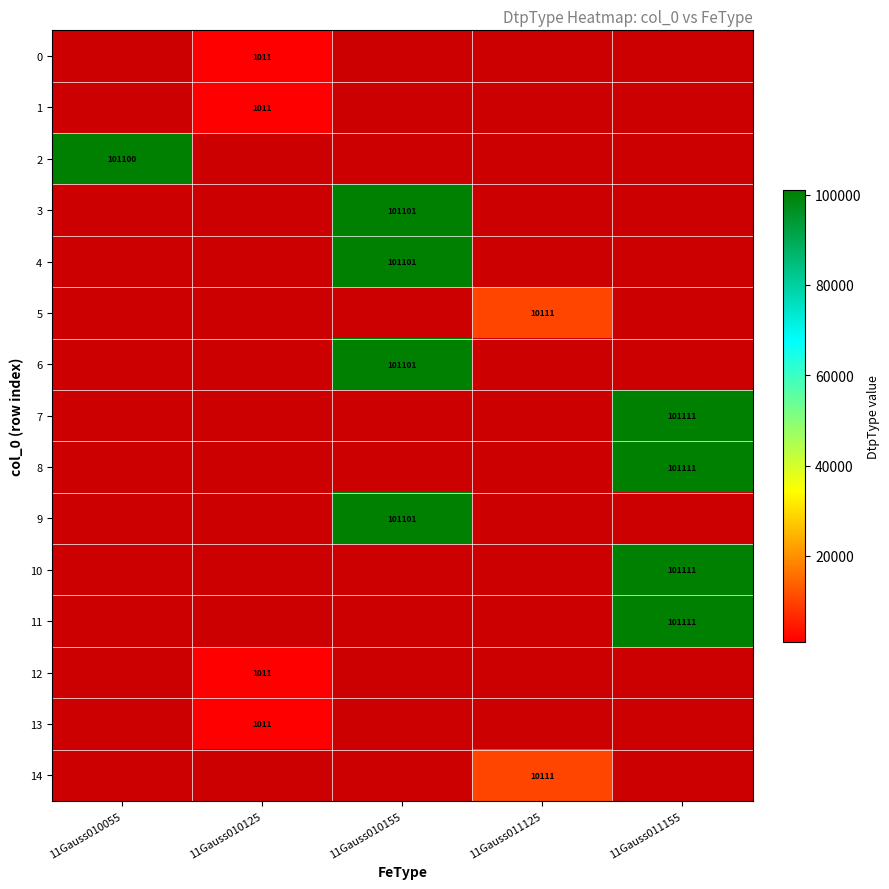

The 9 series shows 163946 at 11Gauss010155. True or false?

False